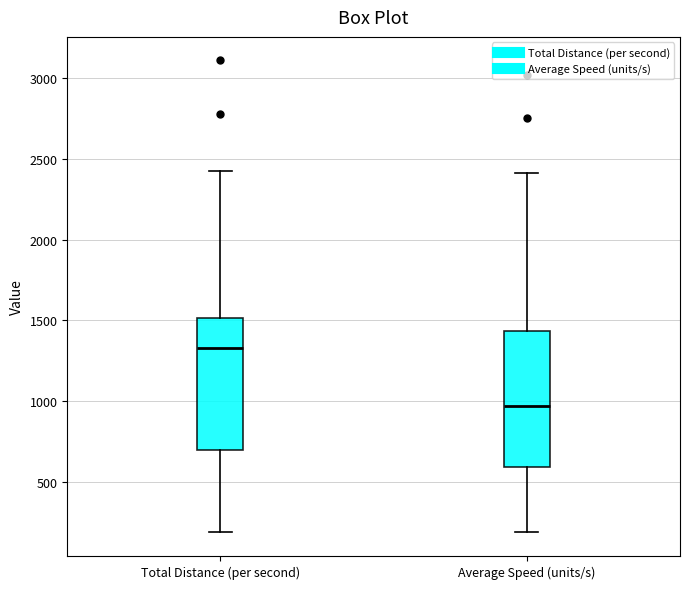

Reading left to right, transcribe this box plot: for each box, give where its median line is, the range the box spans, and where its two whiskers end, as read against the y-axis. The values are not printed on the chart, so give them approximately, as read against the axis.

Total Distance (per second): median 1350, box 700 to 1500, whiskers 200 to 2400
Average Speed (units/s): median 950, box 600 to 1450, whiskers 200 to 2400